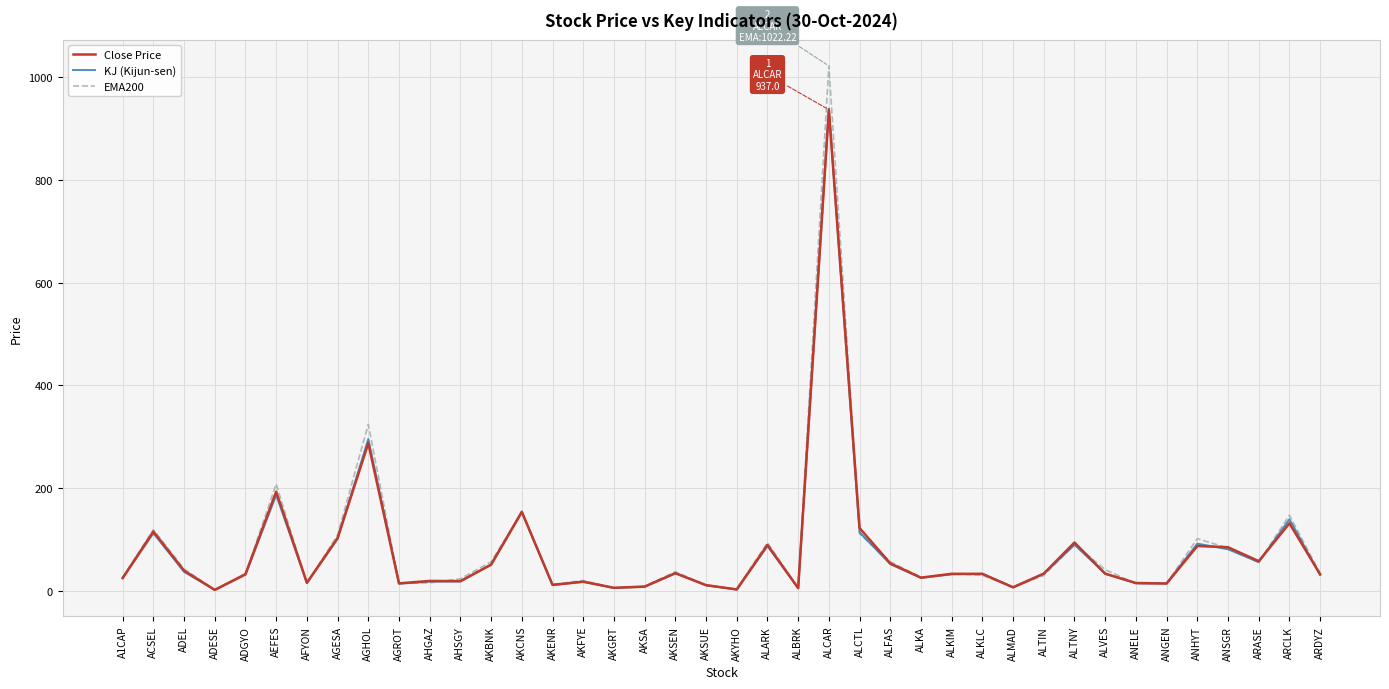

What position from the right is ALKLC?

12